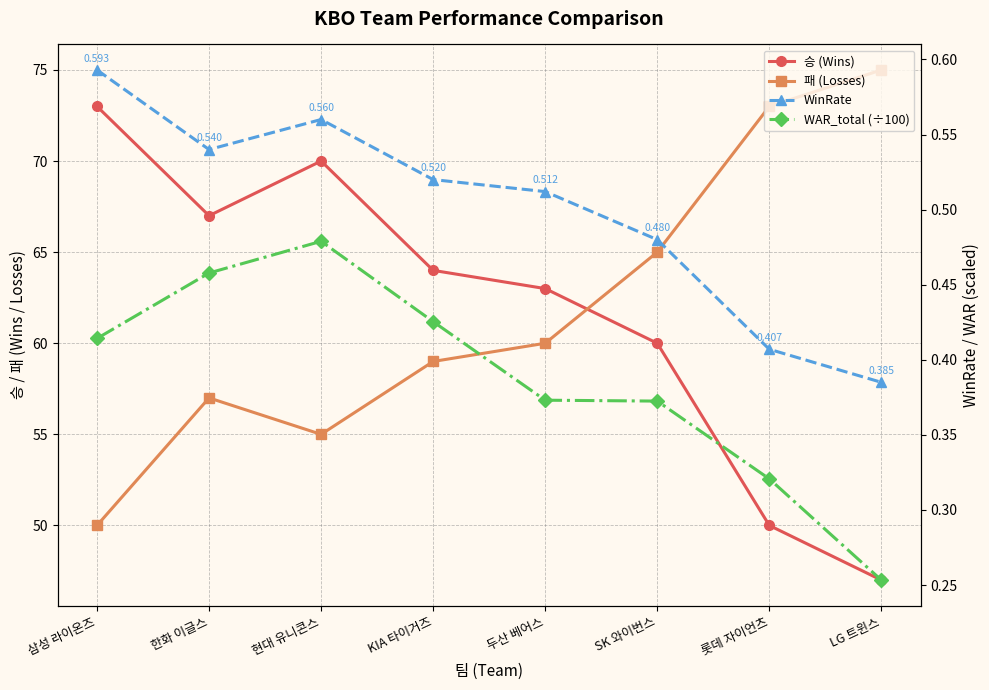

True or false: WAR_total (÷100) and 승 (Wins) cross at least once.

False